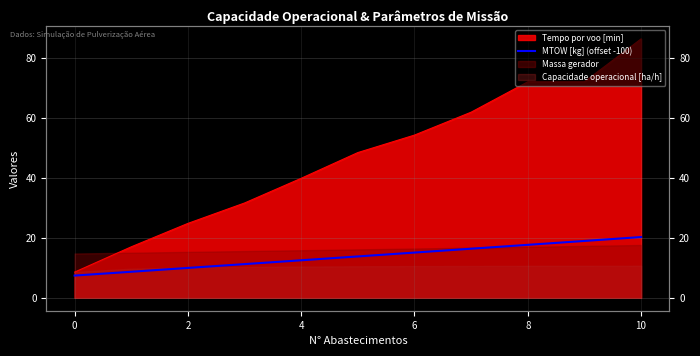

Is it true that the value at 8 is 18.0?

False